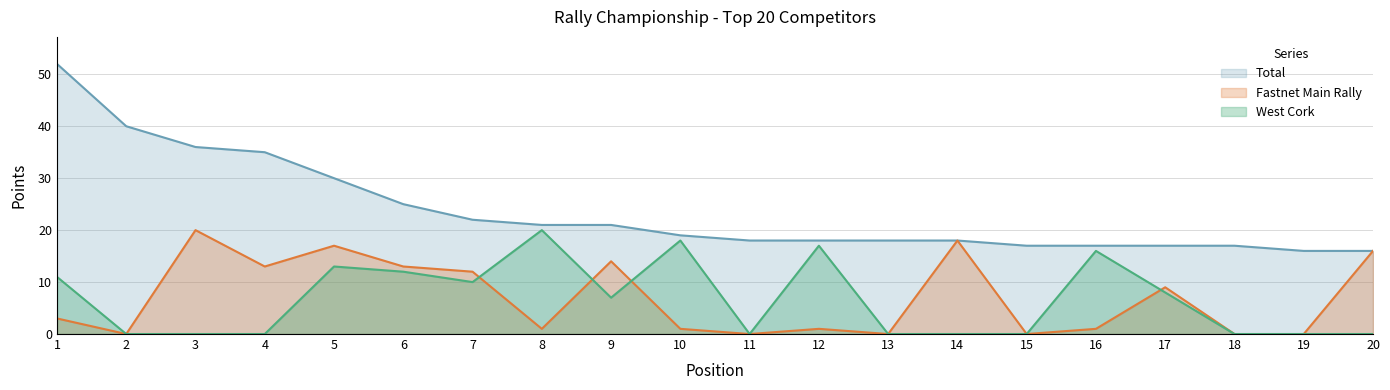

Rank the series at 13 from highest to lowest value.

Total, Fastnet Main Rally, West Cork